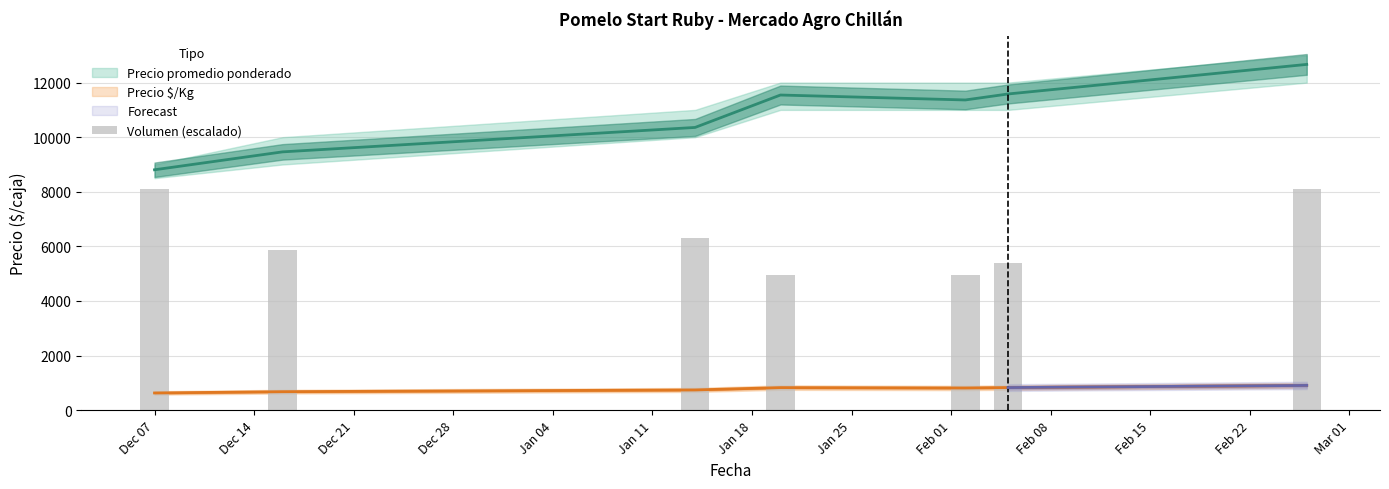

How many data points are less than 5850?

3